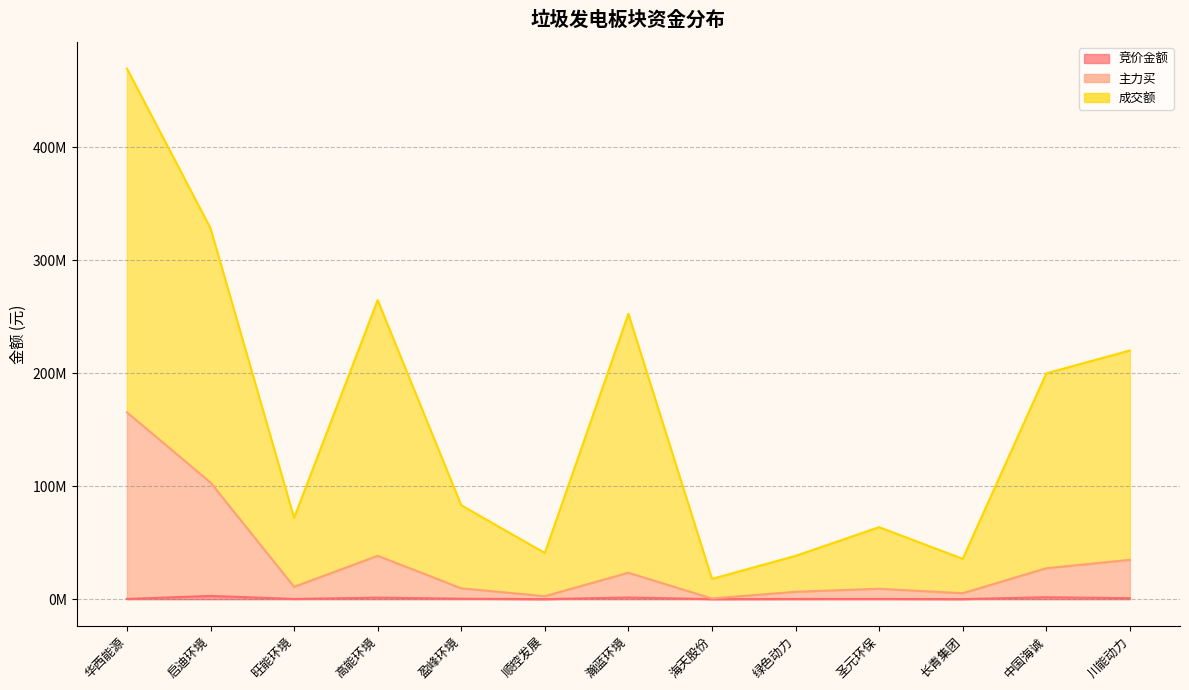

Is the value of 主力买 at 川能动力 greater than the value of 竞价金额 at 顺控发展?

Yes